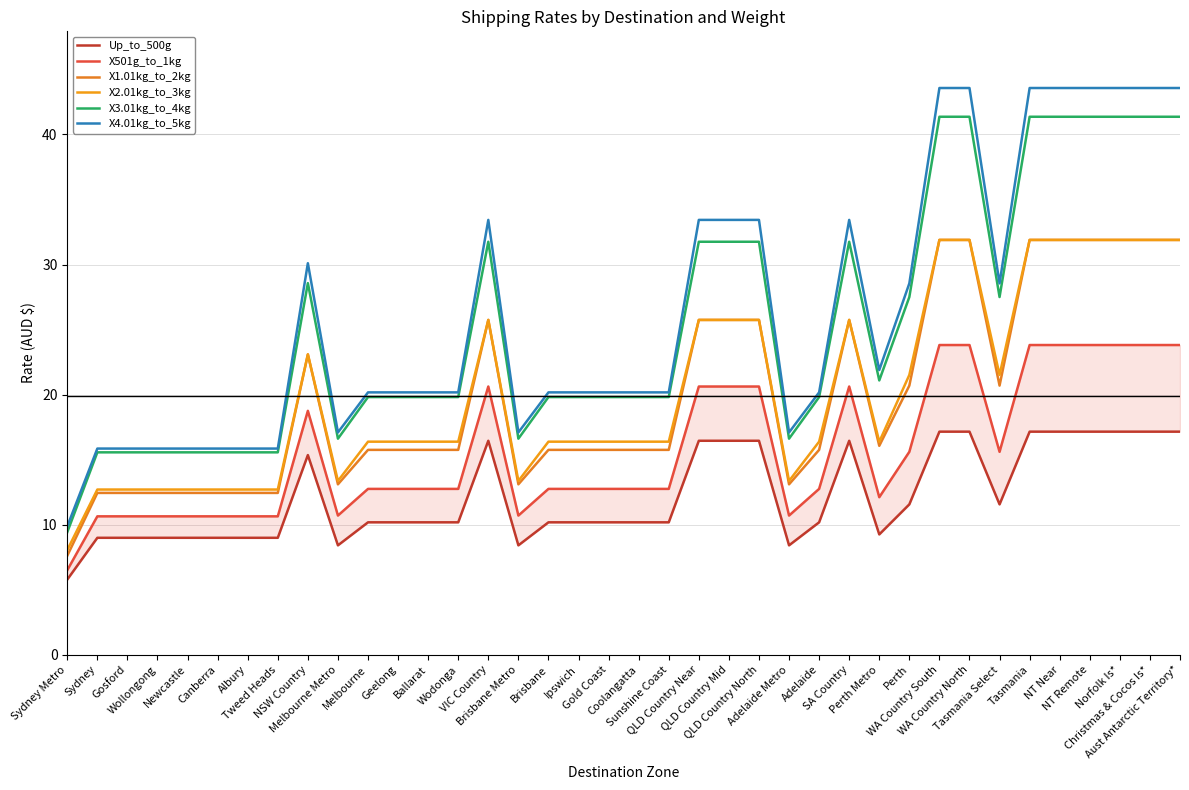

Between Norfolk Is* and Brisbane, which is larger?

Norfolk Is*